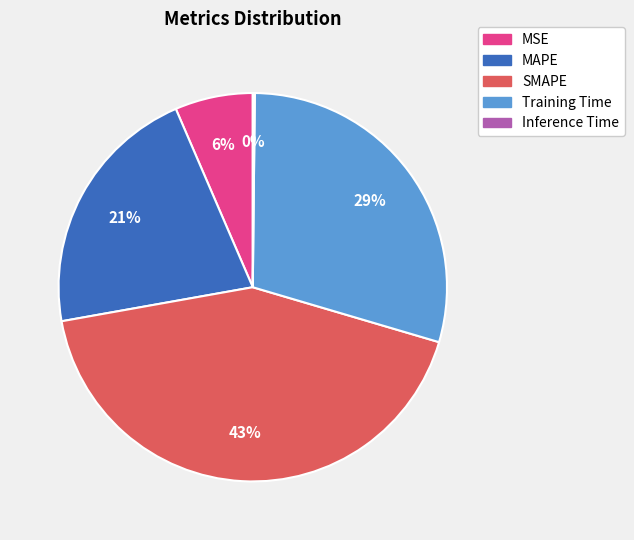

To the nearest percent, what is the average slice percentage?

20%